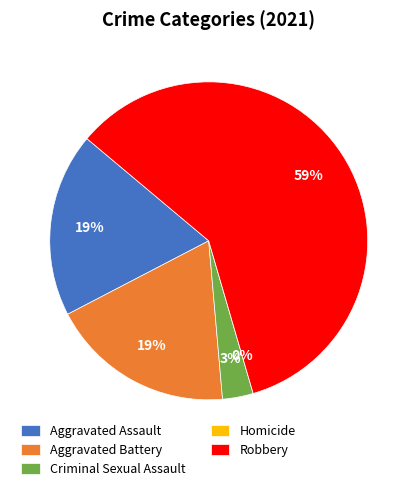

How many slices are in this pie chart?

5